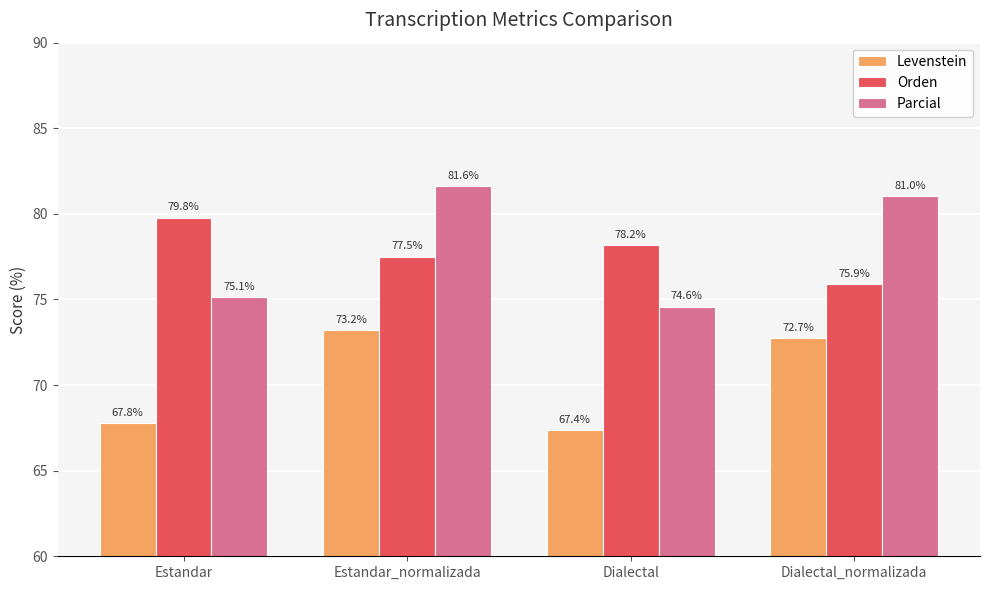

What is the maximum value for Levenstein?

73.2